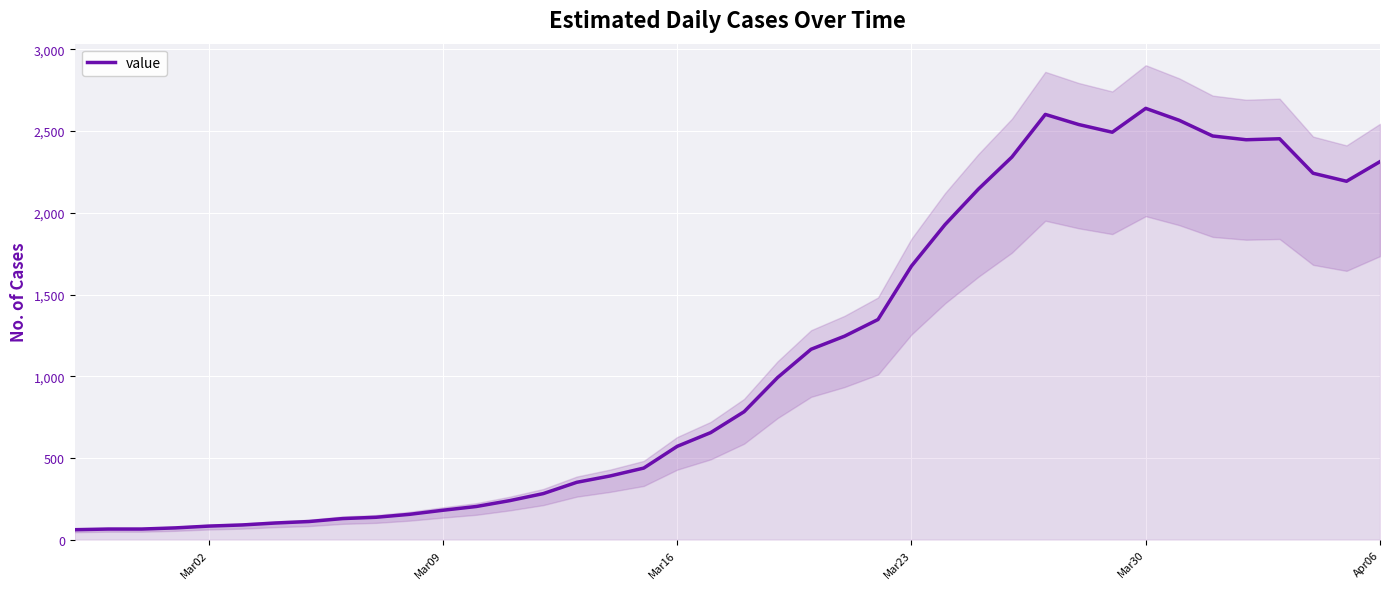

What is the lowest value of the value series?

61